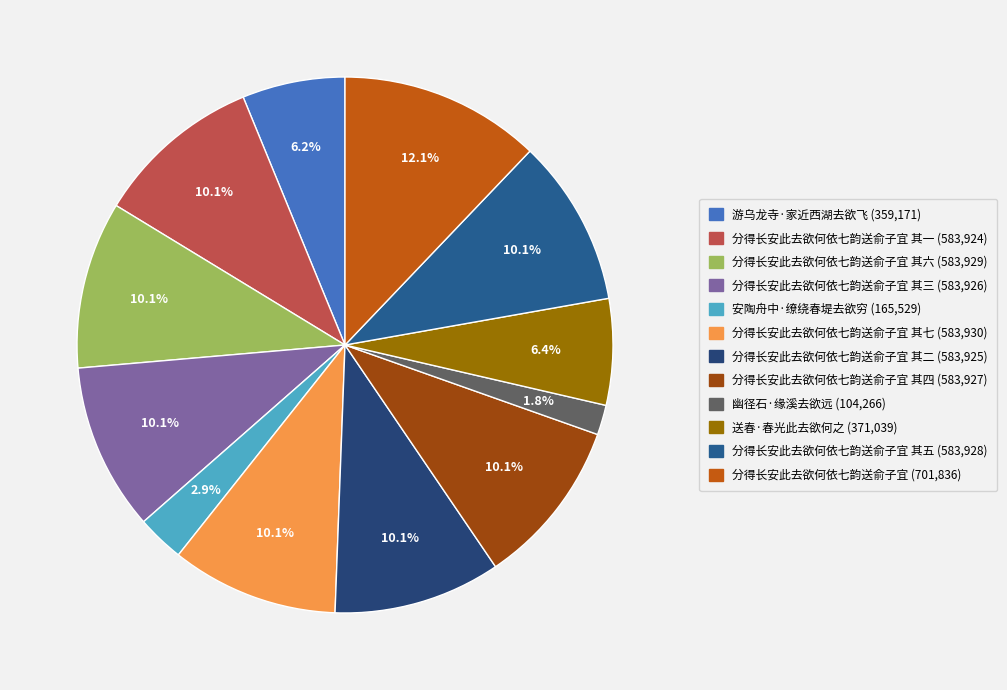

How many segments does this pie chart have?

12